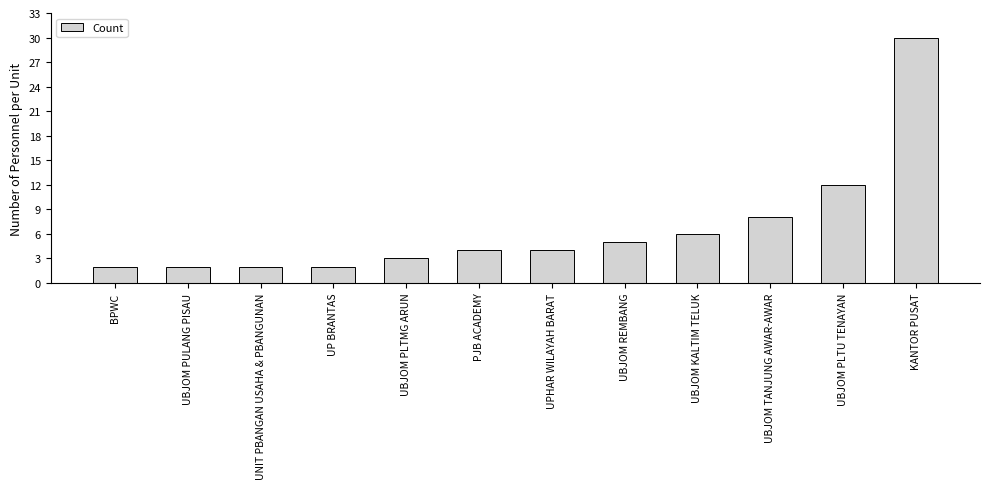

How many bars are there in total?

12